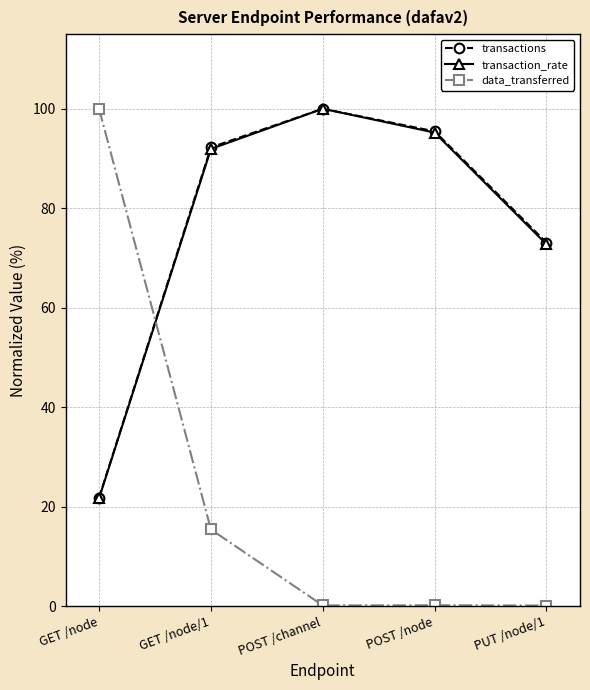

What is the total value across all series at GET /node?

143.5